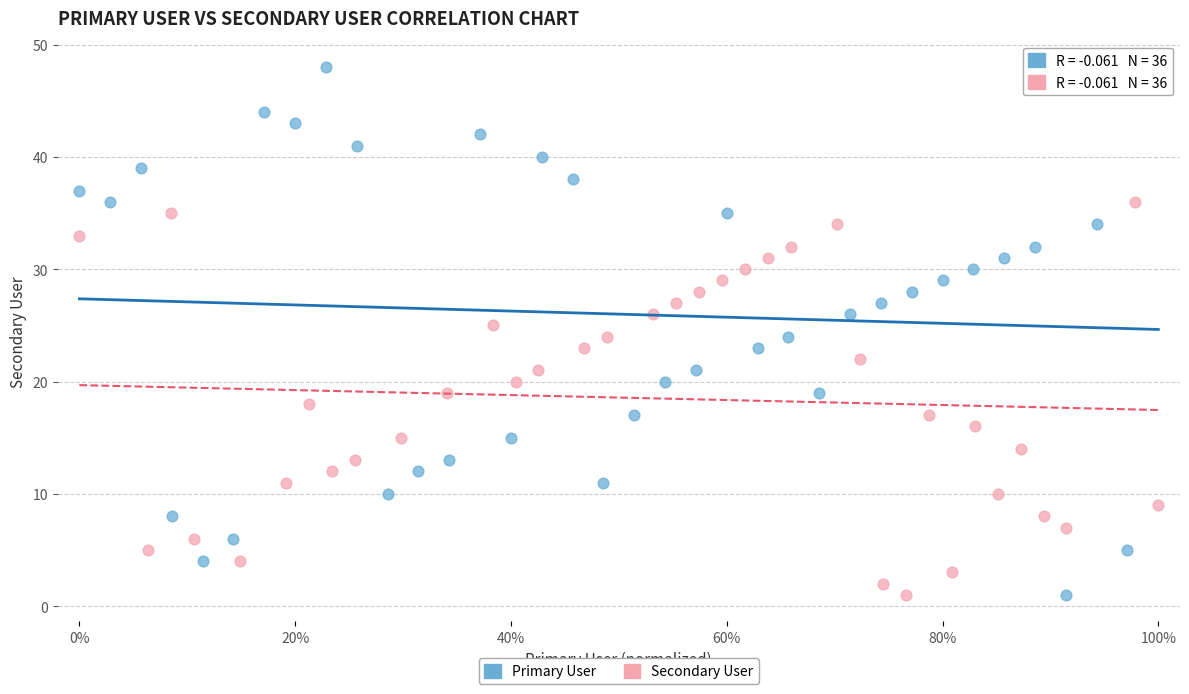

Which series contains the highest Y value?

Primary User